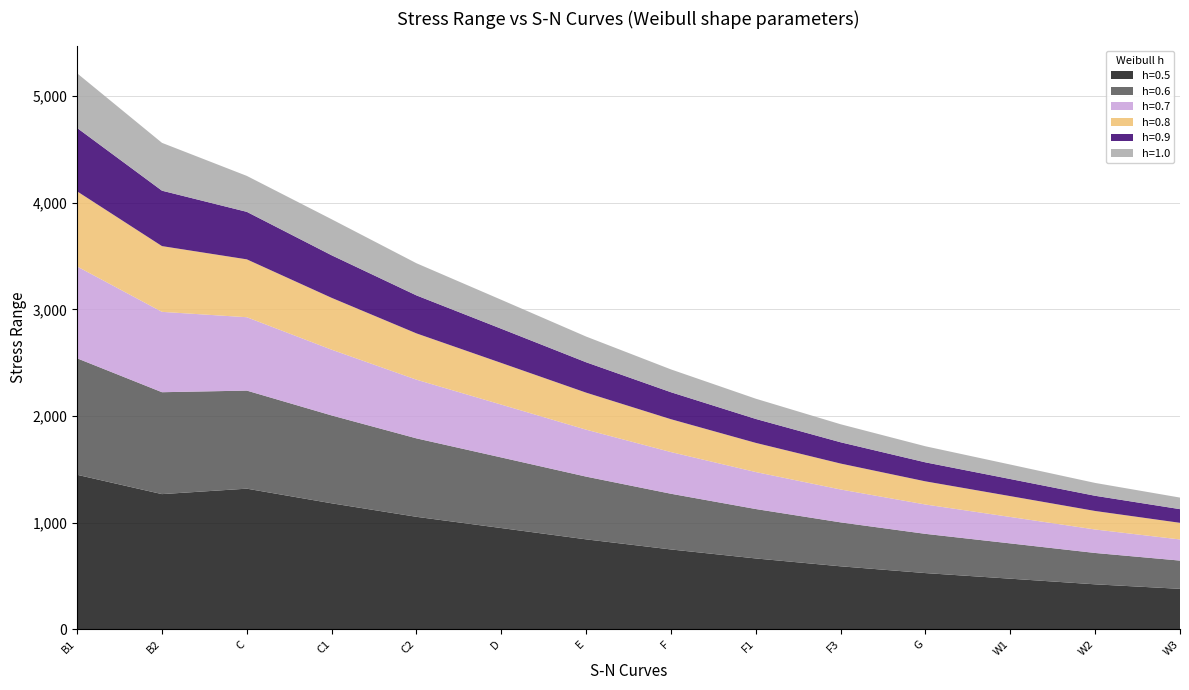

Reading left to right, extract all data points from this chart.

h=0.5: B1=1449.3	B2=1268.1	C=1319.3	C1=1182.0	C2=1055.3	D=949.9	E=843.9	F=749.2	F1=664.8	F3=591.1	G=527.6	W1=475.0	W2=422.1	W3=379.9
h=0.6: B1=1092.2	B2=955.7	C=919.6	C1=824.0	C2=735.6	D=662.1	E=588.3	F=522.3	F1=463.4	F3=412.0	G=367.8	W1=331.0	W2=294.1	W3=264.8
h=0.7: B1=861.2	B2=753.6	C=688.1	C1=616.5	C2=550.3	D=495.4	E=440.2	F=390.8	F1=346.7	F3=308.3	G=275.2	W1=247.8	W2=220.1	W3=198.2
h=0.8: B1=704.7	B2=616.6	C=542.8	C1=486.2	C2=434.1	D=390.7	E=347.2	F=308.2	F1=273.5	F3=243.2	G=217.1	W1=195.4	W2=173.6	W3=156.0
h=0.9: B1=594.1	B2=519.7	C=445.5	C1=399.2	C2=356.3	D=320.8	E=284.9	F=253.0	F1=224.5	F3=199.6	G=178.2	W1=160.4	W2=142.5	W3=128.2
h=1.0: B1=512.9	B2=448.7	C=337.2	C1=337.8	C2=301.6	D=271.5	E=241.2	F=214.1	F1=190.0	F3=169.0	G=150.8	W1=135.8	W2=120.6	W3=108.6